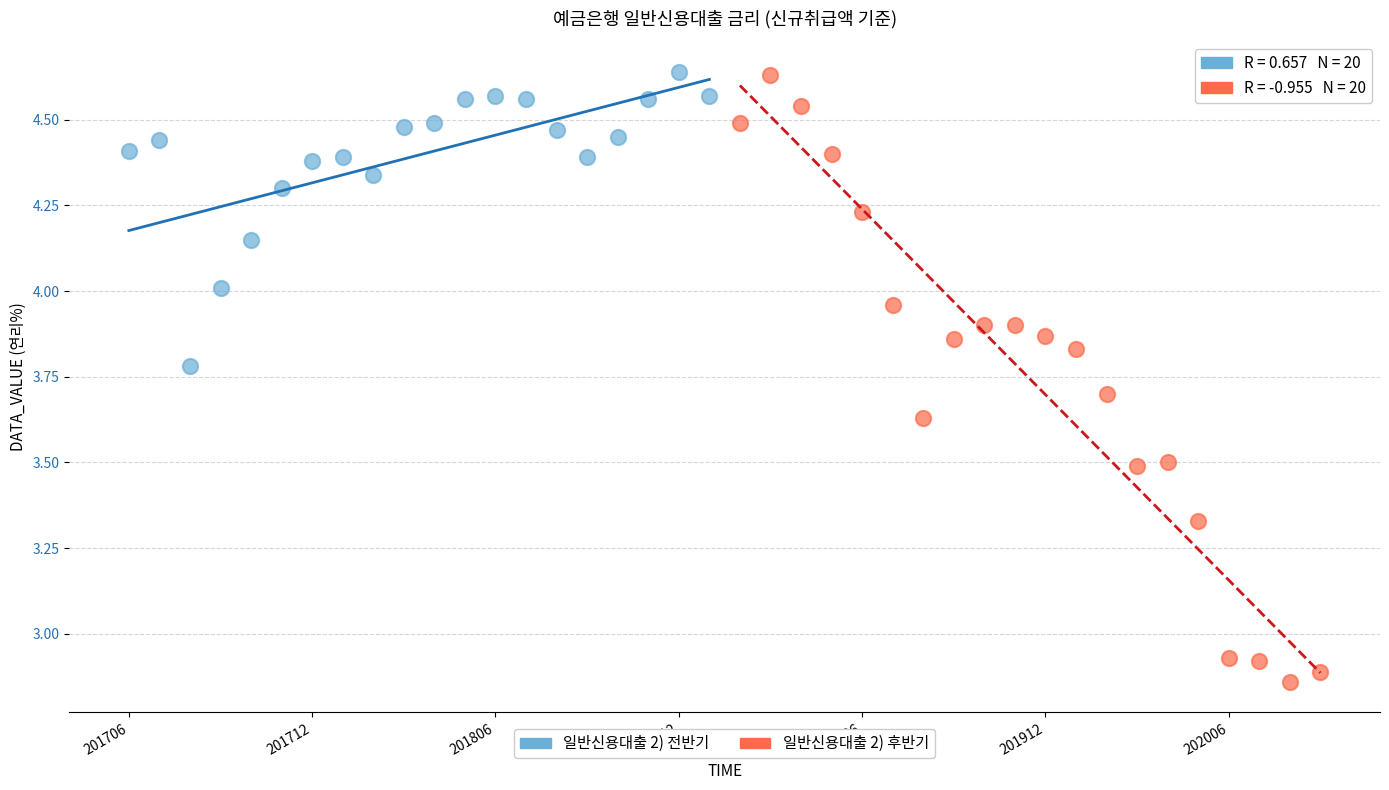

Which series has the largest Y range (max minus min)?

일반신용대출 2) 후반기